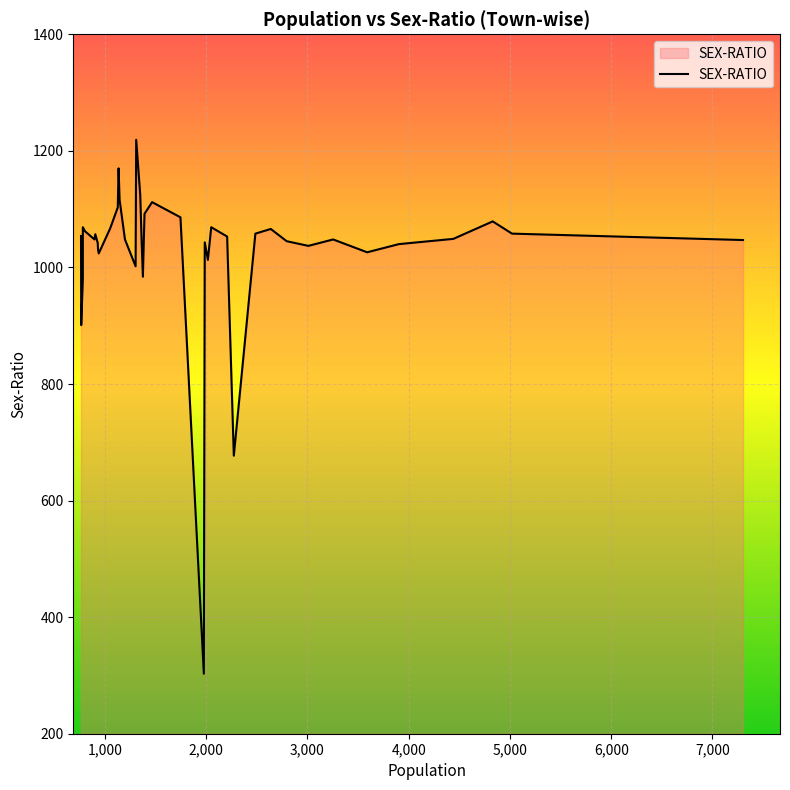

How many interior local peaks (higher than both neighbors) does the data have?

10